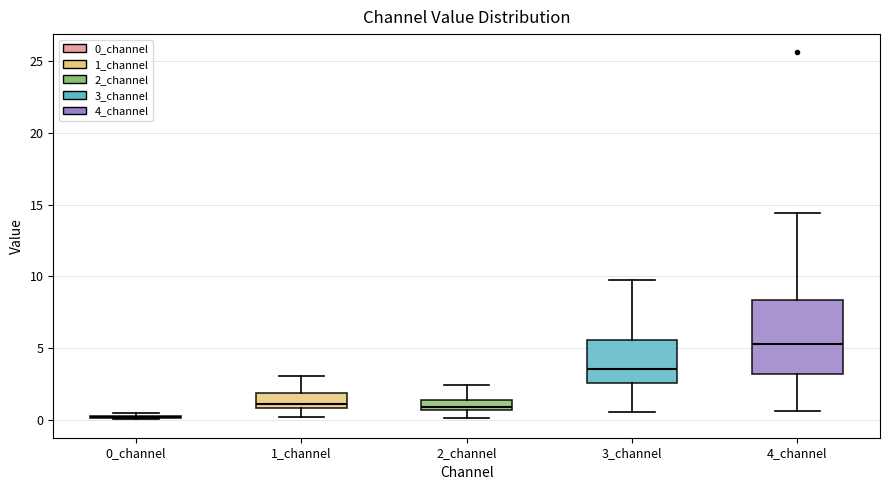

Reading left to right, read every box against the y-axis: the position of its median line, the range the box covers, and the ends of its whiskers. The values are not printed on the chart, so give them approximately, as read against the axis.

0_channel: box collapsed to a line at 0.0, whiskers 0.0 to 0.5
1_channel: median 1.0 (just above the box's lower edge), box 1.0 to 2.0, whiskers 0.0 to 3.0
2_channel: median 1.0, box 0.5 to 1.5, whiskers 0.0 to 2.5
3_channel: median 3.5, box 2.5 to 5.5, whiskers 0.5 to 9.5
4_channel: median 5.5, box 3.0 to 8.5, whiskers 0.5 to 14.5